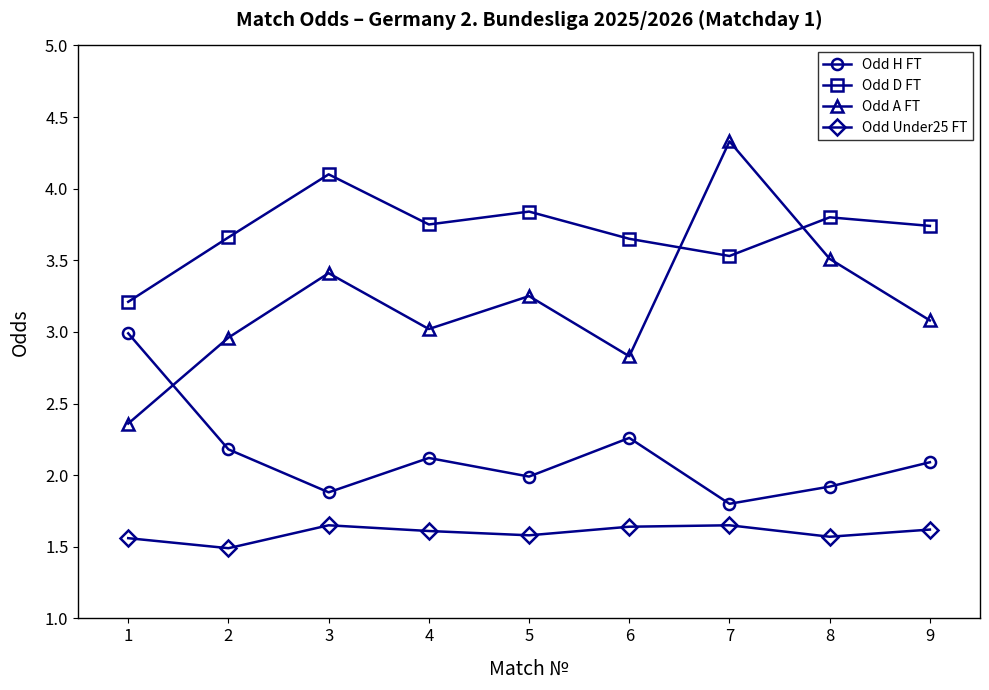

How many times do Odd A FT and Odd H FT cross each other?

1